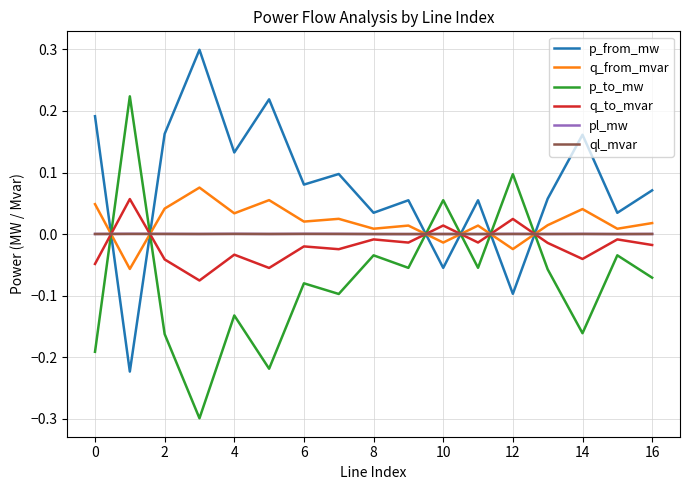

How many lines are shown in the chart?

6